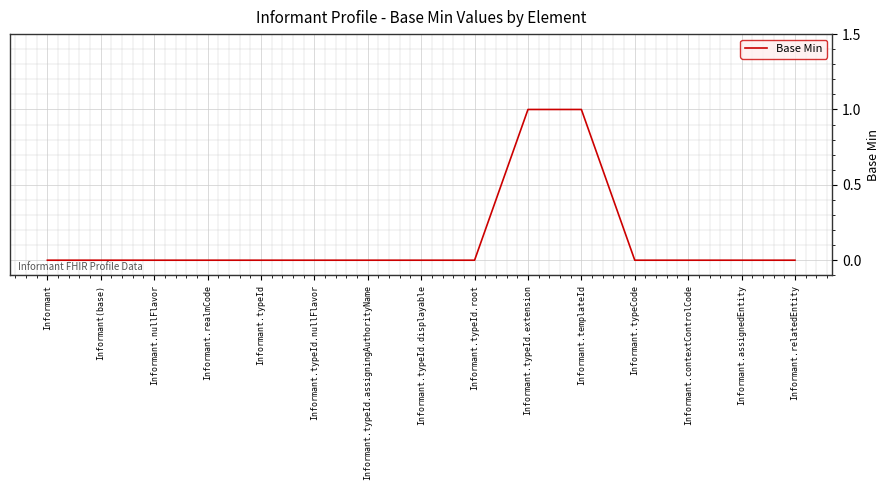

Which has a higher value, Informant.realmCode or Informant.typeId.extension?

Informant.typeId.extension